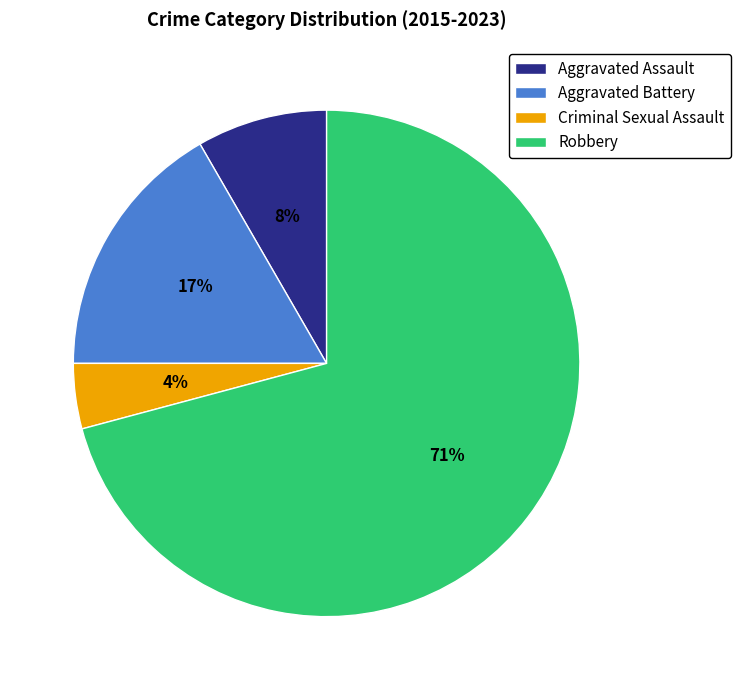

Count the number of slices in the pie.

4